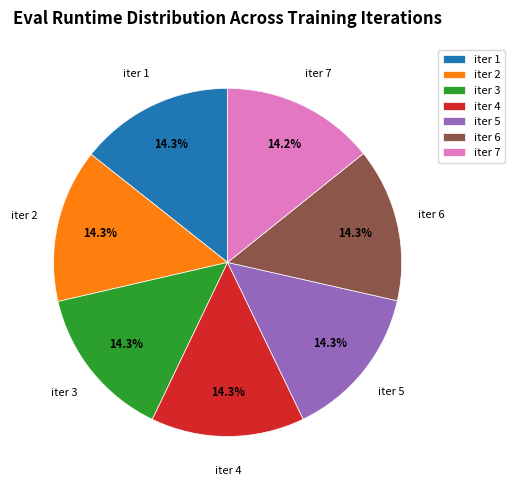

How many segments does this pie chart have?

7